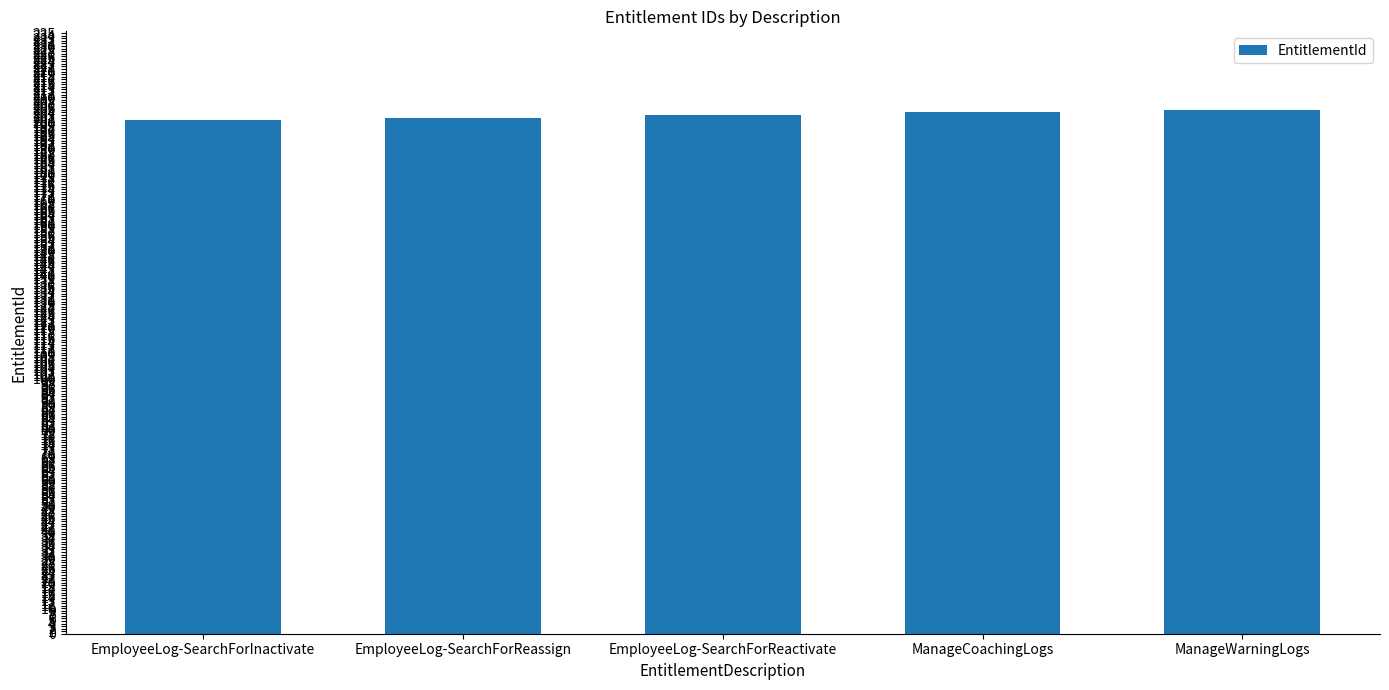

What is the minimum value shown in the chart?

201